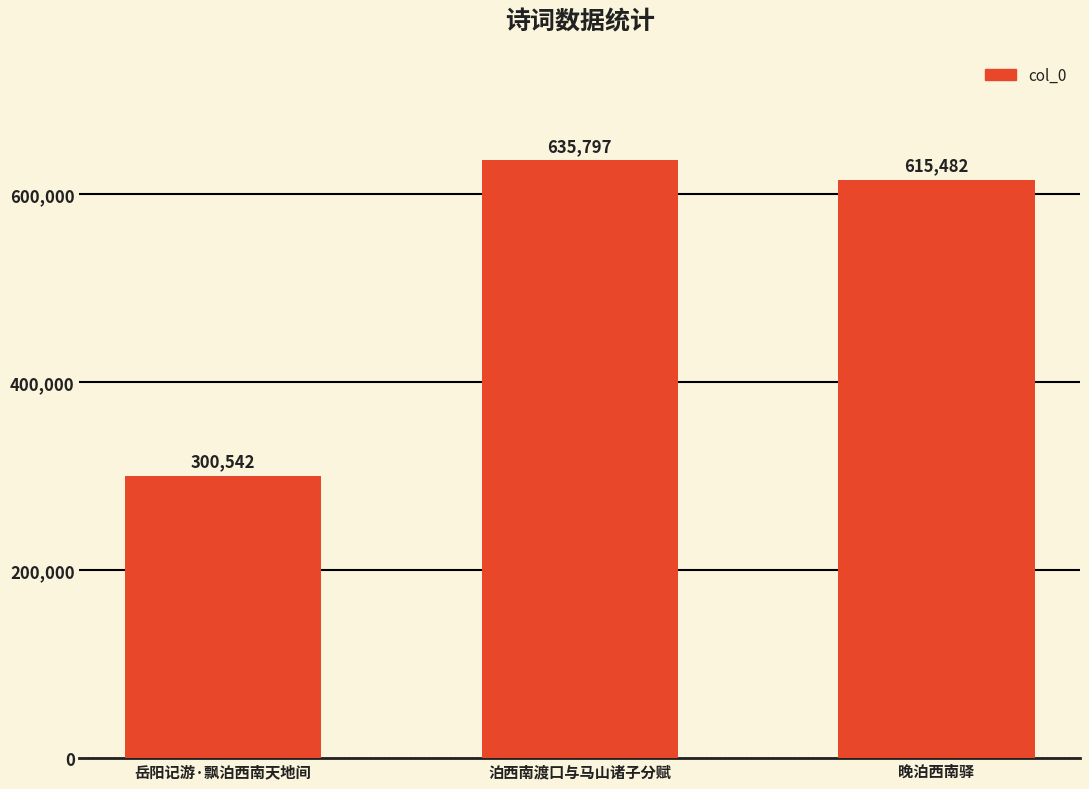

What is the change in value from 岳阳记游·飘泊西南天地间 to 晚泊西南驿?

+314940